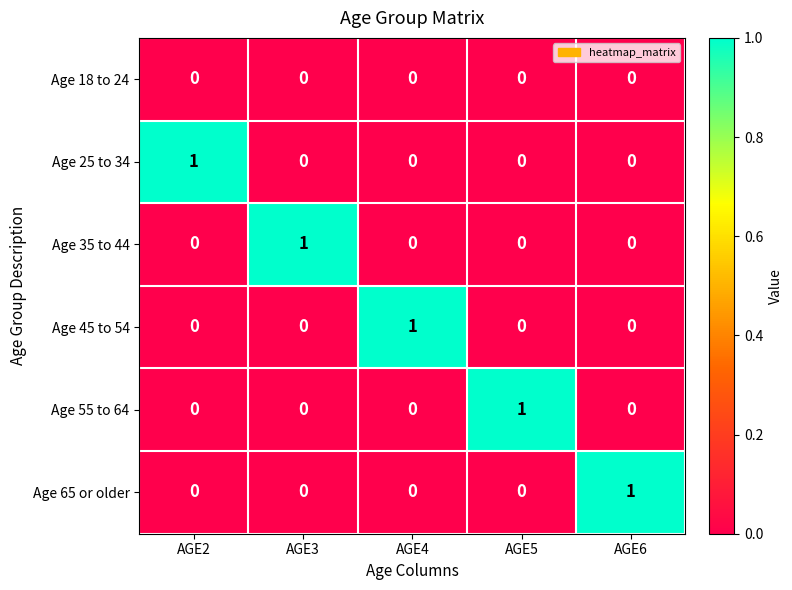

At which label does Age 65 or older reach its peak?

AGE6